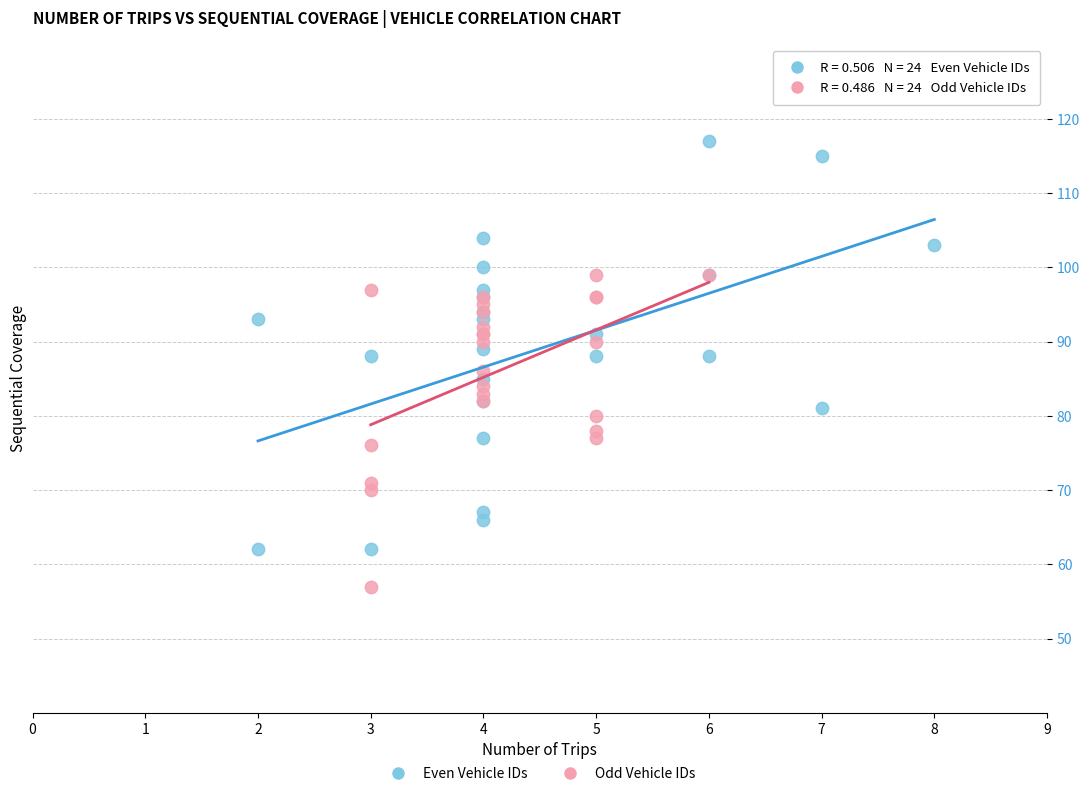

What are all the series names shown in the legend?

Even Vehicle IDs, Odd Vehicle IDs